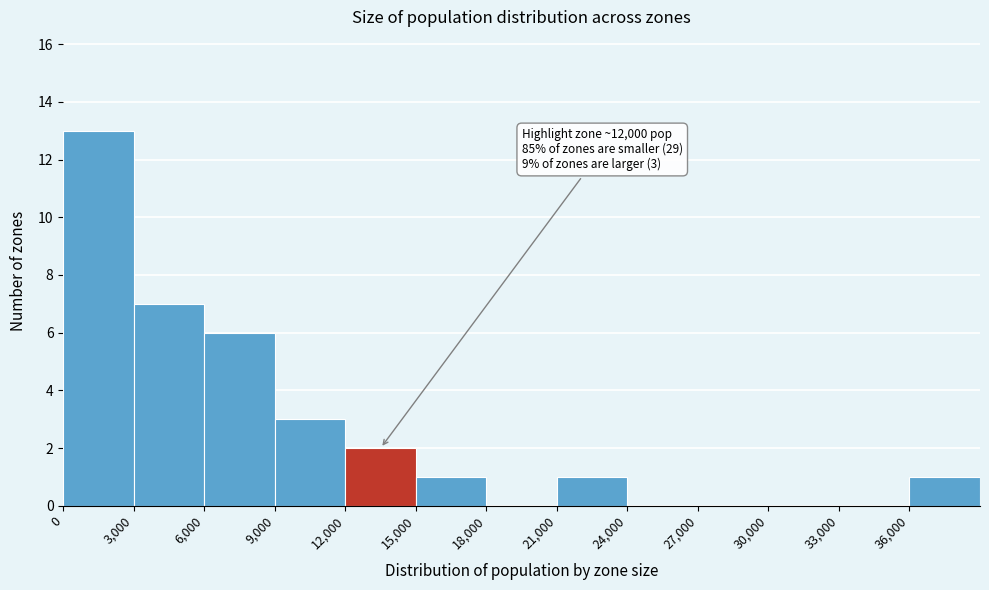

Which range on the x-axis has the tallest bar?

0 to 3000